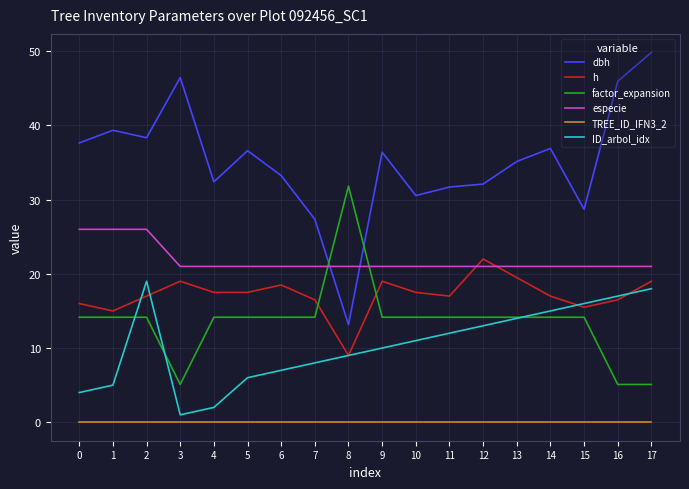

True or false: h and dbh intersect in this chart.

False